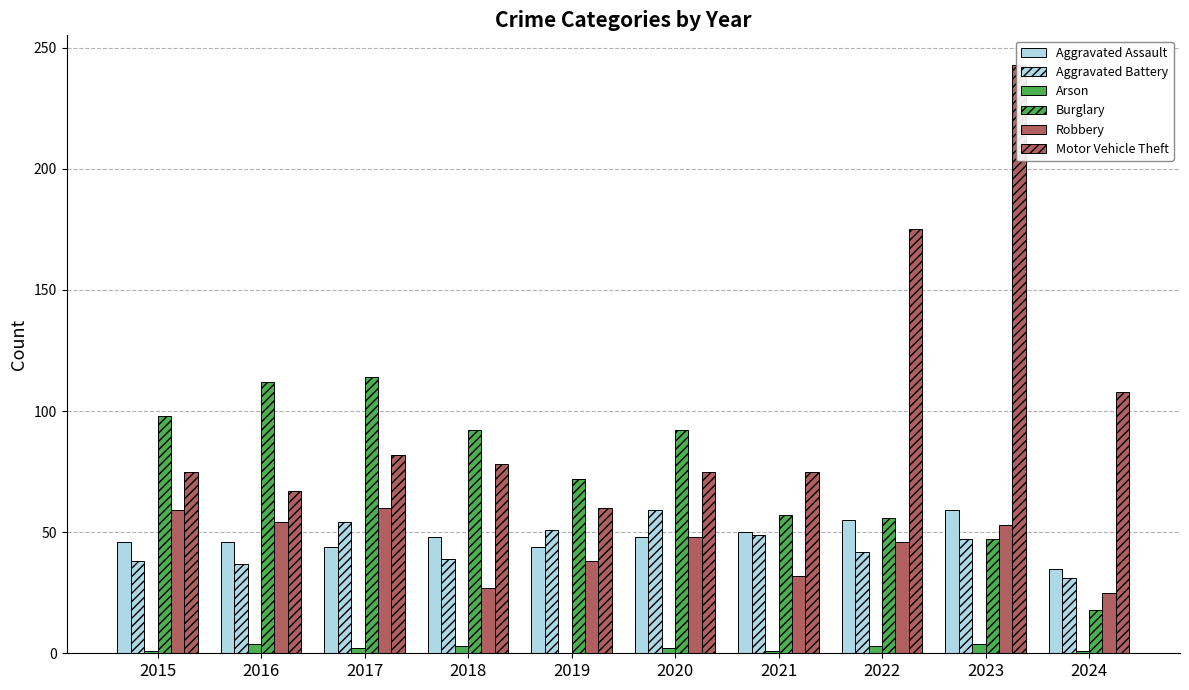

How many data points in Burglary are above 92?

3